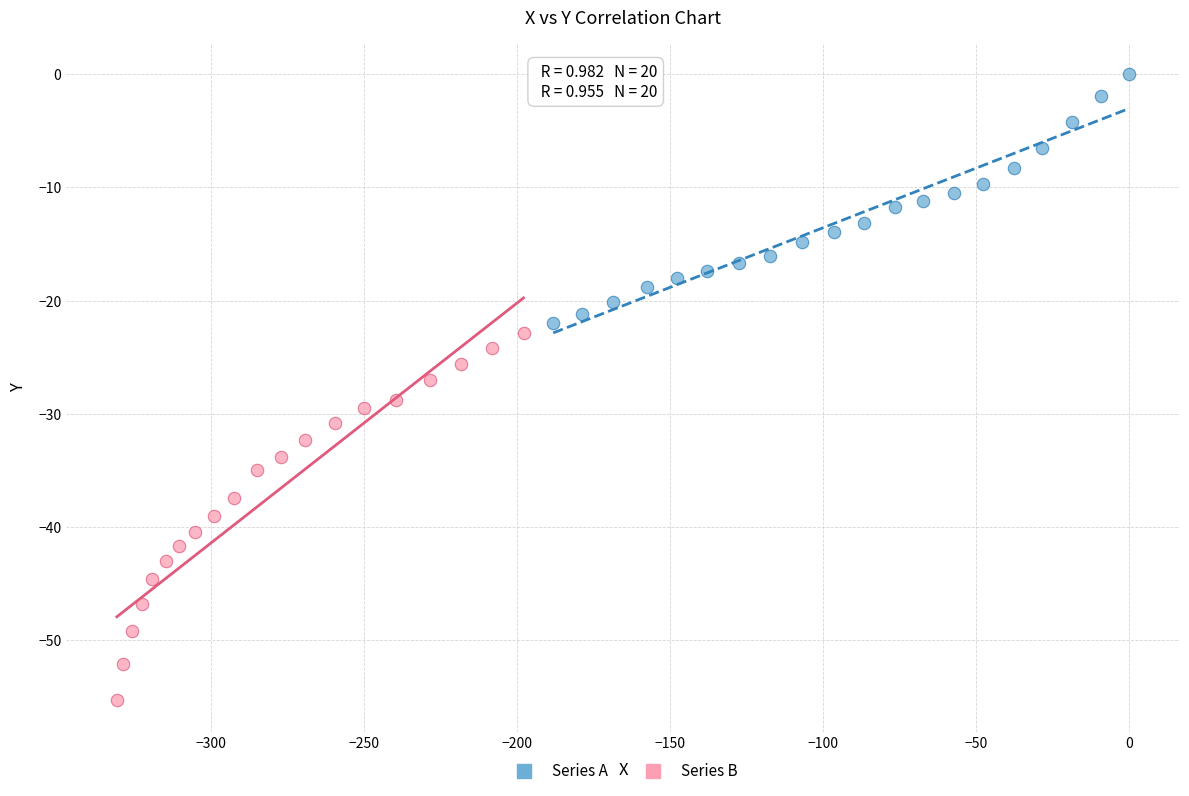

Which series reaches the maximum Y coordinate?

Series A